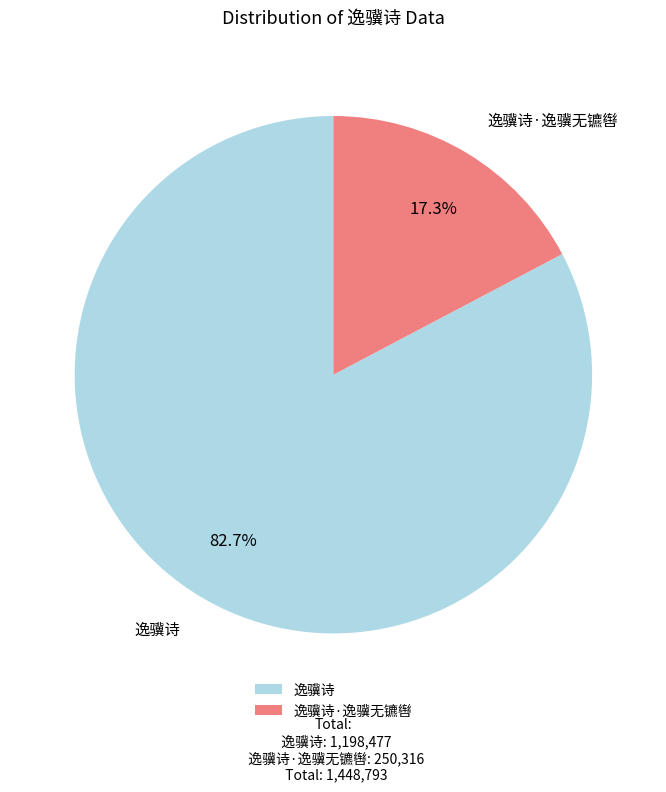

The 逸骥诗·逸骥无镳辔 slice represents 17% of the pie. True or false?

True